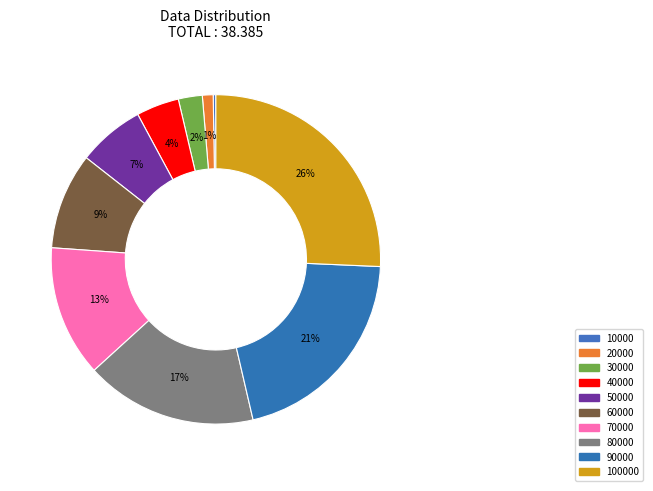

Count the number of slices in the pie.

10